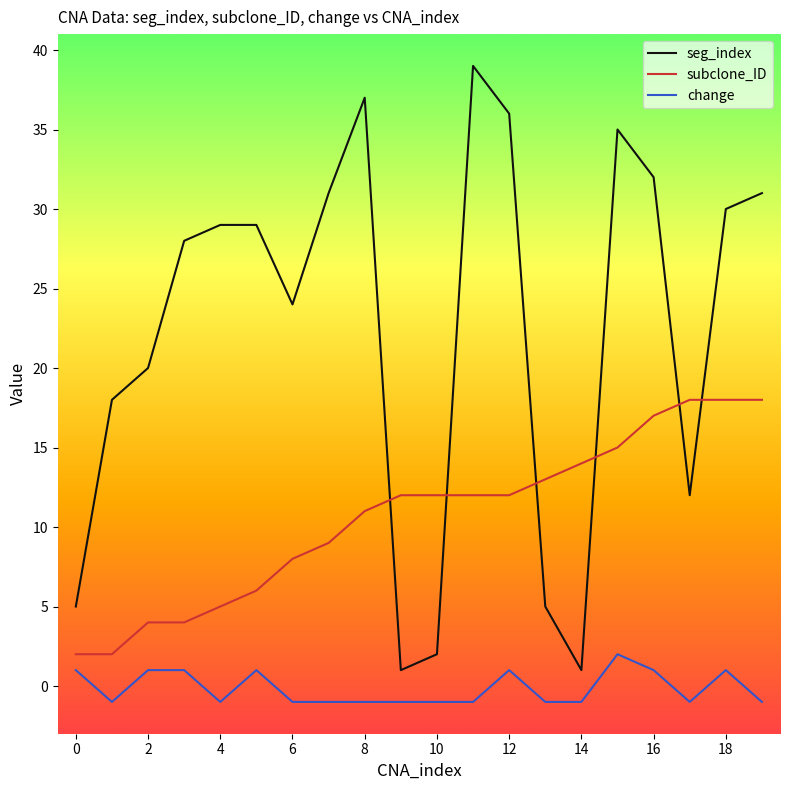

What is the minimum value for change?

-1